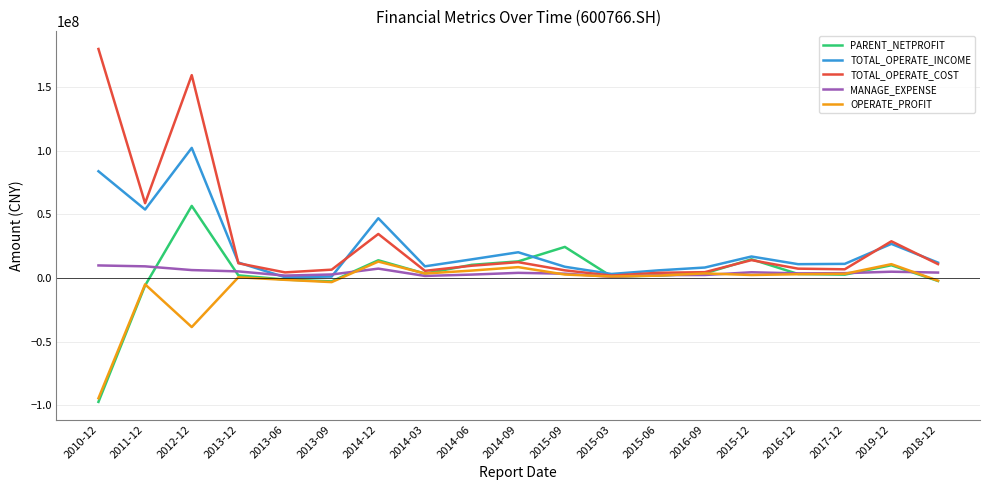

What is the minimum value shown in the chart?

-97351372.2